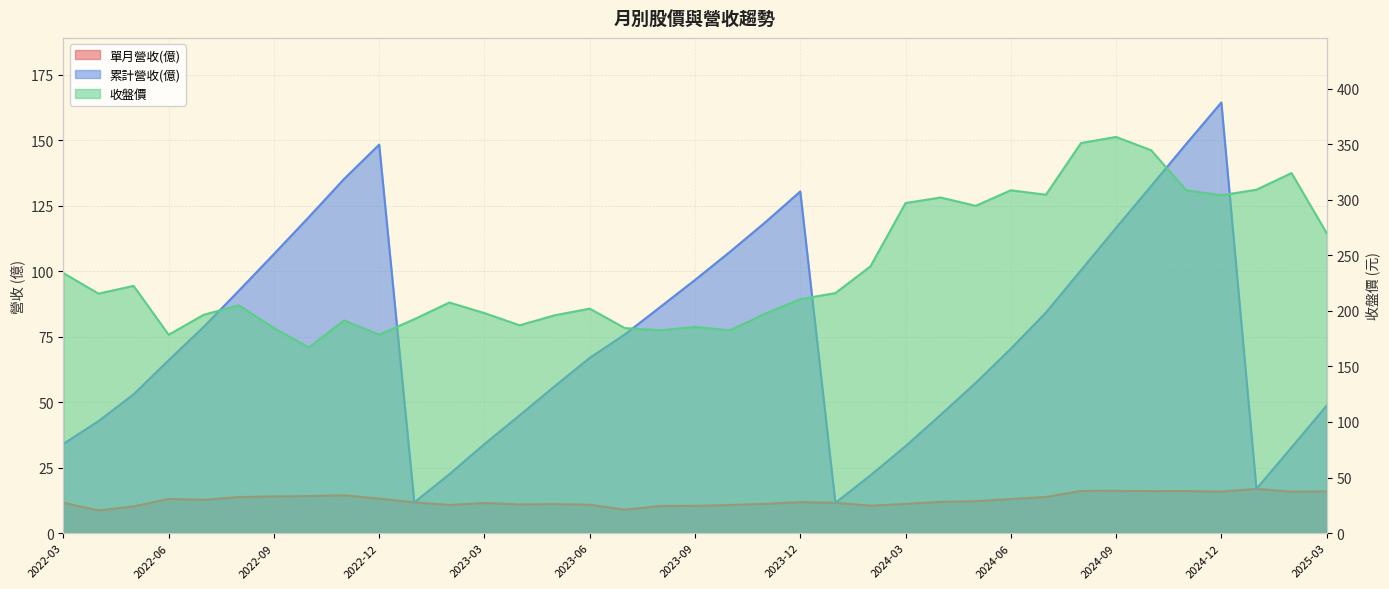

What is the spread (max minus min) of values at 2024-03?

285.9